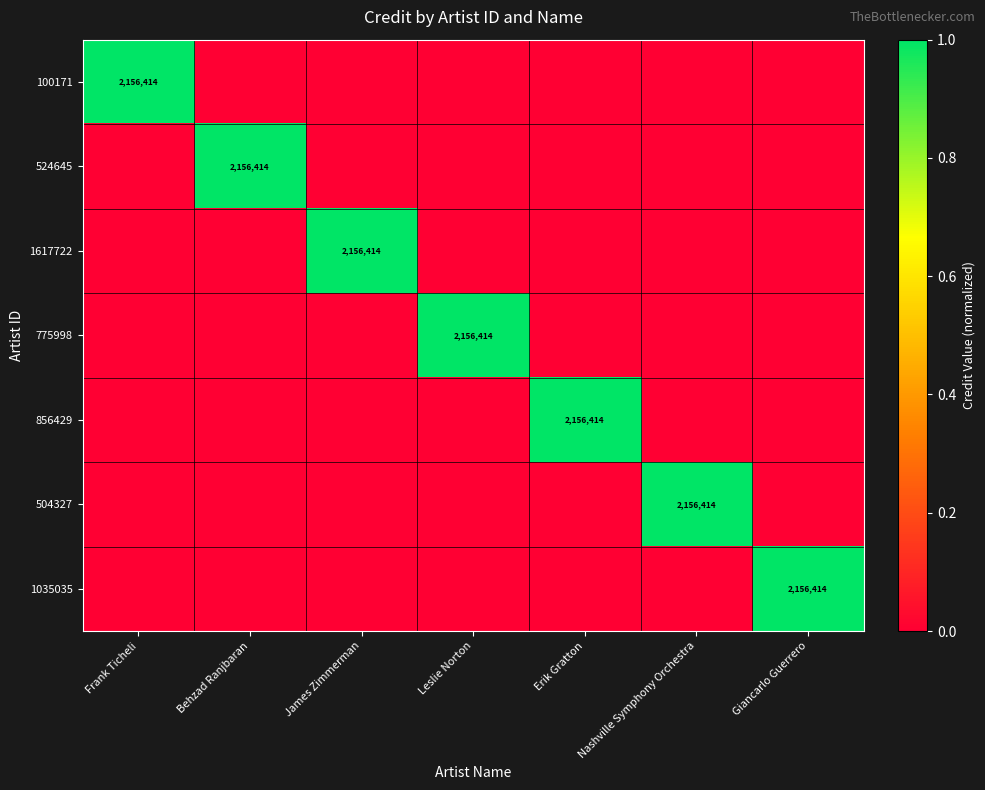

What is the difference between the highest and lowest values at James Zimmerman?

1